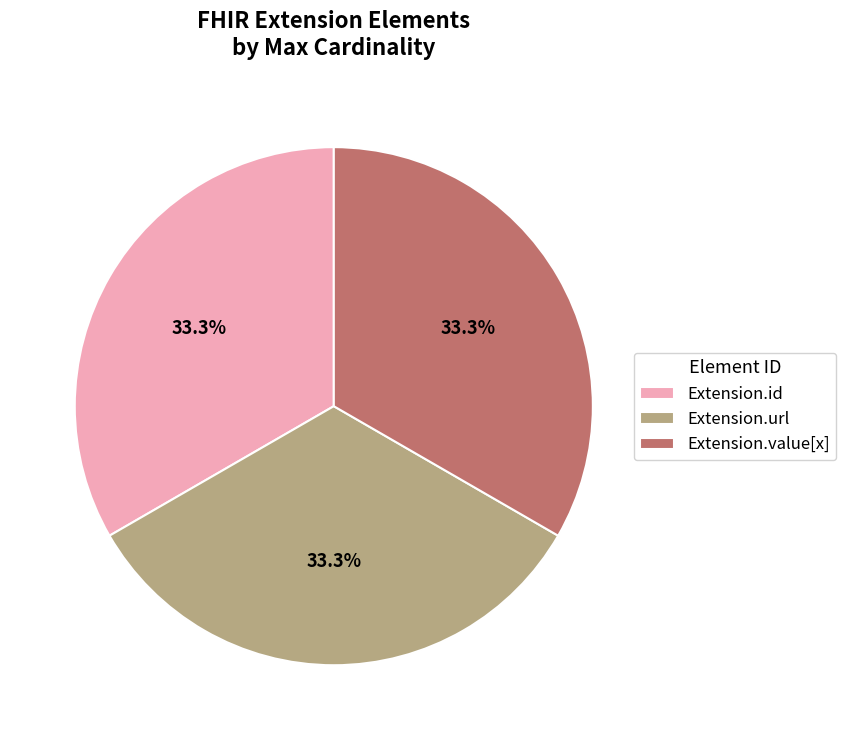

What is the total percentage of Extension.id and Extension.url?

66.7%